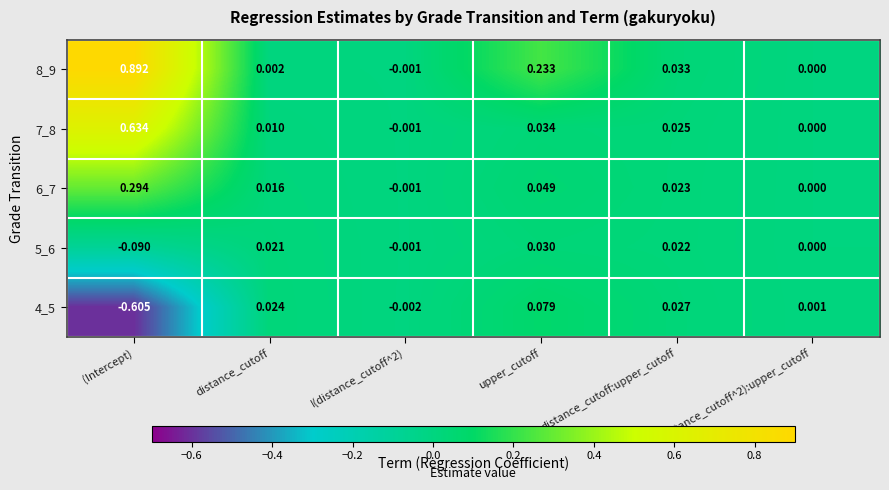

Is the value of 5_6 at distance_cutoff greater than the value of 4_5 at I(distance_cutoff^2)?

Yes